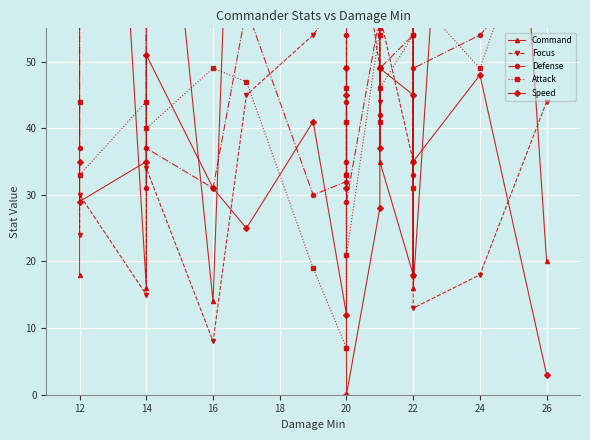

What is the sum of all Focus values?

888